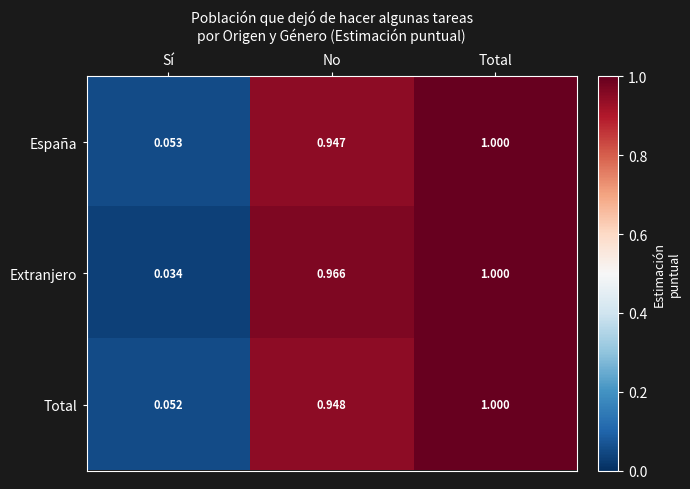

At which category is the sum across all series the highest?

Total